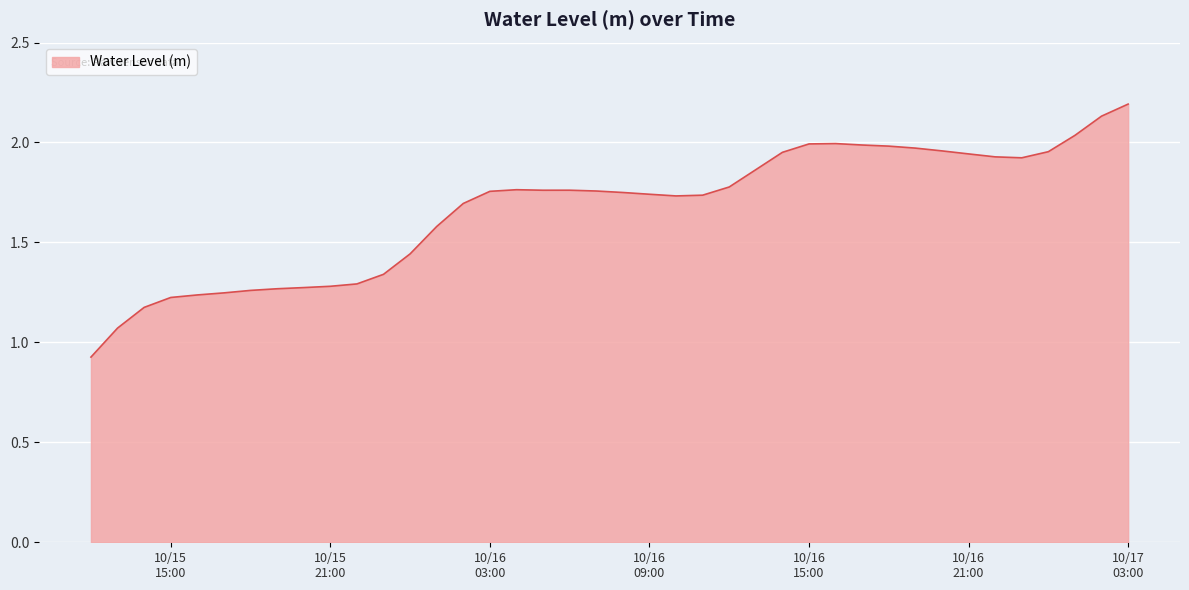

What is the greatest value displayed?

2.2